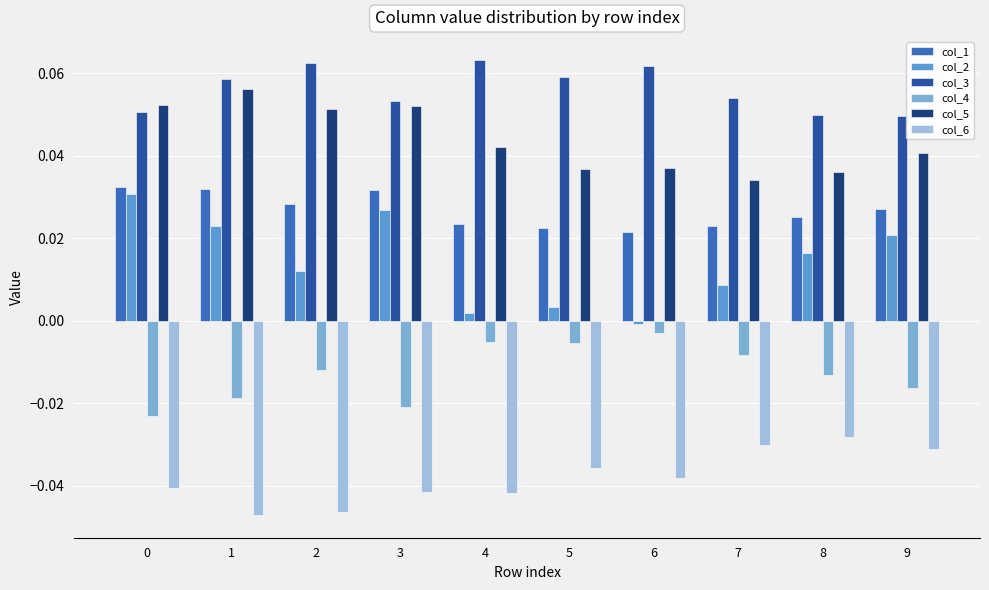

Which has a higher value, 8 or 2?

2